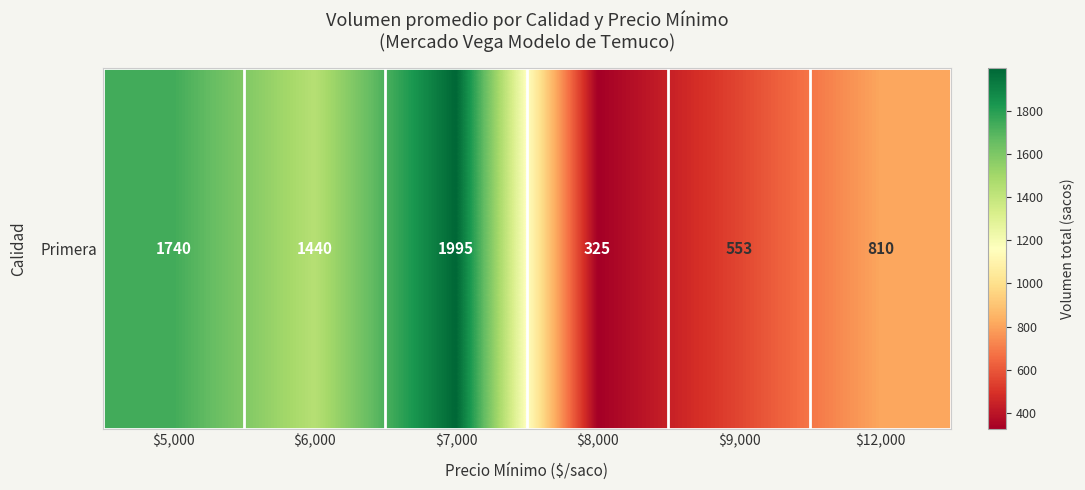

What is the difference between the maximum and second lowest values?

1442